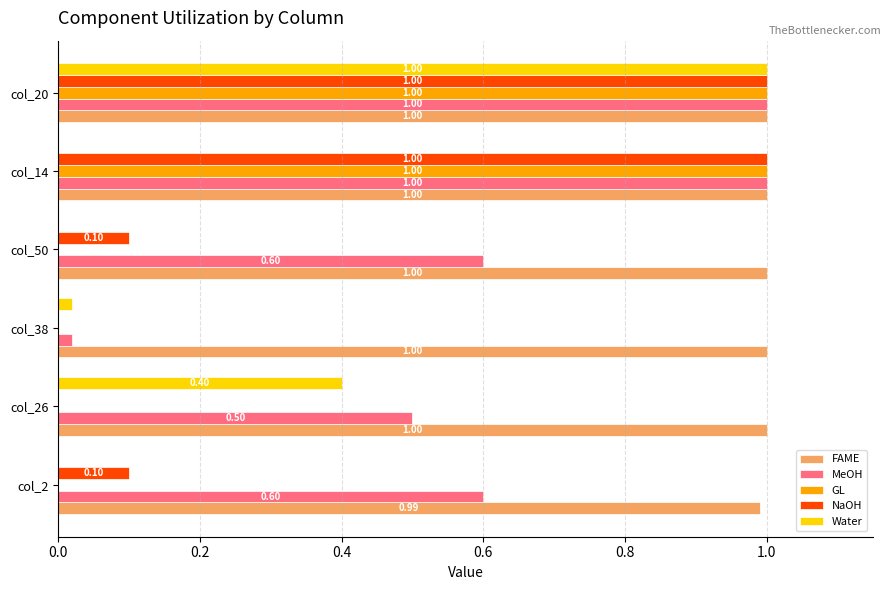

Between col_26 and col_38, which series saw the biggest shift?

MeOH